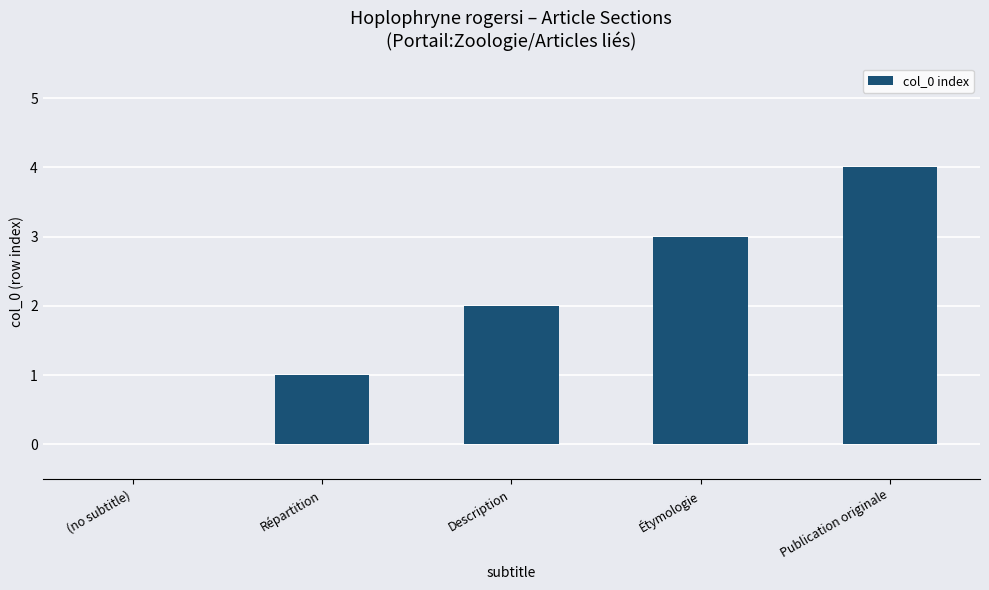

Reading left to right, what are all the values shown in this chart?

(no subtitle)=0	Répartition=1	Description=2	Étymologie=3	Publication originale=4